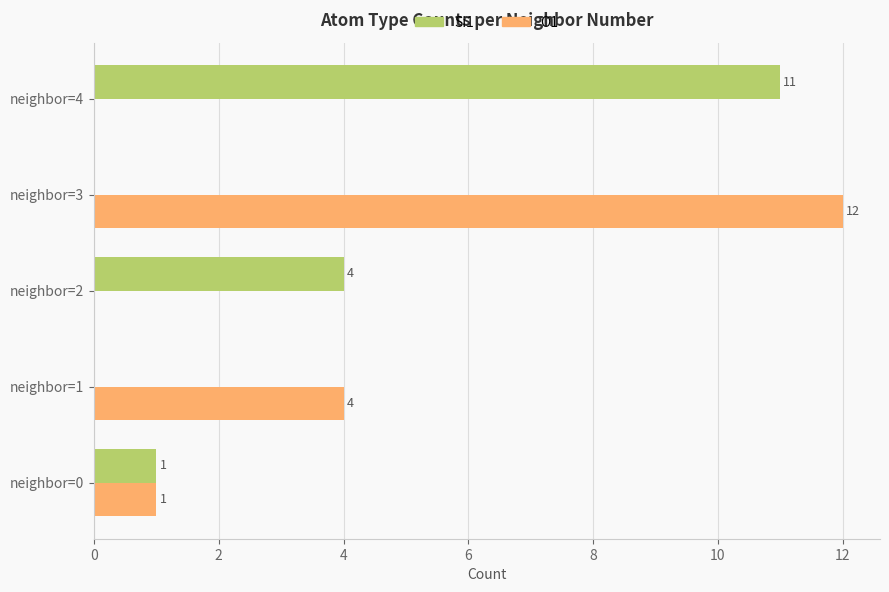

What is the greatest value displayed?

12